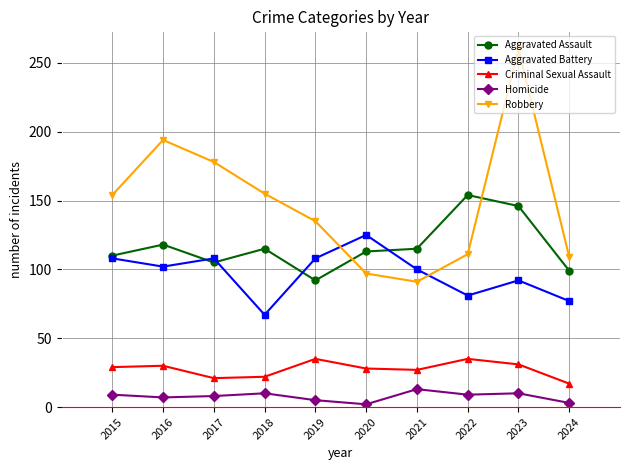

Rank the series by their maximum value, from highest to lowest.

Robbery, Aggravated Assault, Aggravated Battery, Criminal Sexual Assault, Homicide